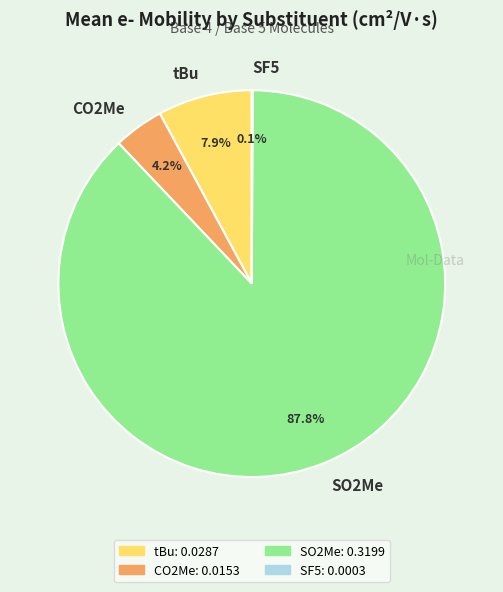

Combined, do CO2Me and tBu account for over 50%?

No